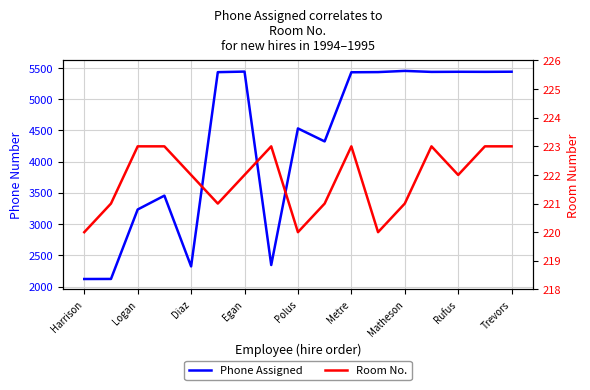

True or false: Phone Assigned and Room No. cross at least once.

False